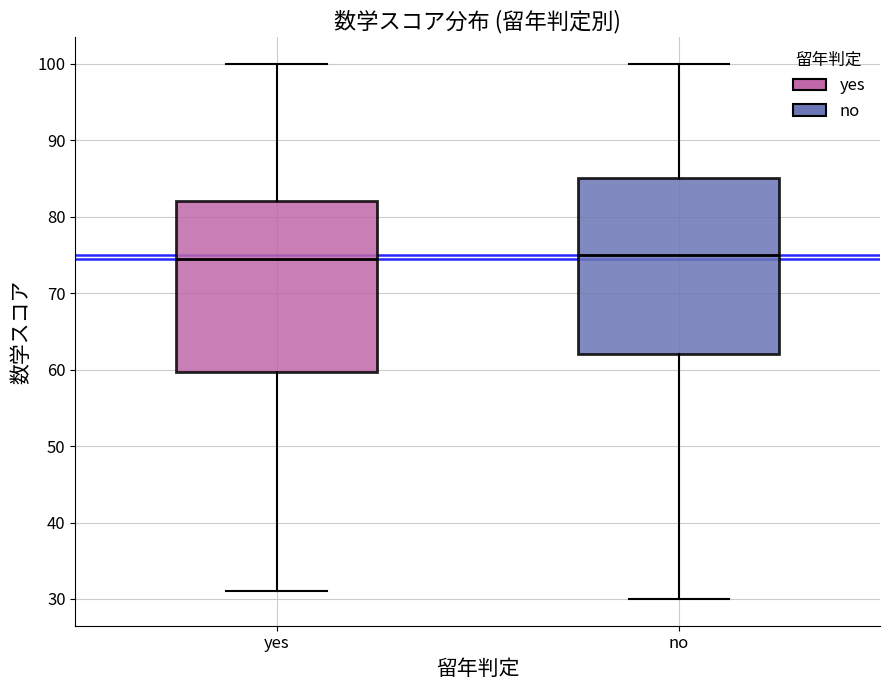

Reading left to right, transcribe this box plot: for each box, give where its median line is, the range the box spans, and where its two whiskers end, as read against the y-axis. The values are not printed on the chart, so give them approximately, as read against the axis.

yes: median 75, box 60 to 82, whiskers 31 to 100
no: median 75, box 62 to 85, whiskers 30 to 100